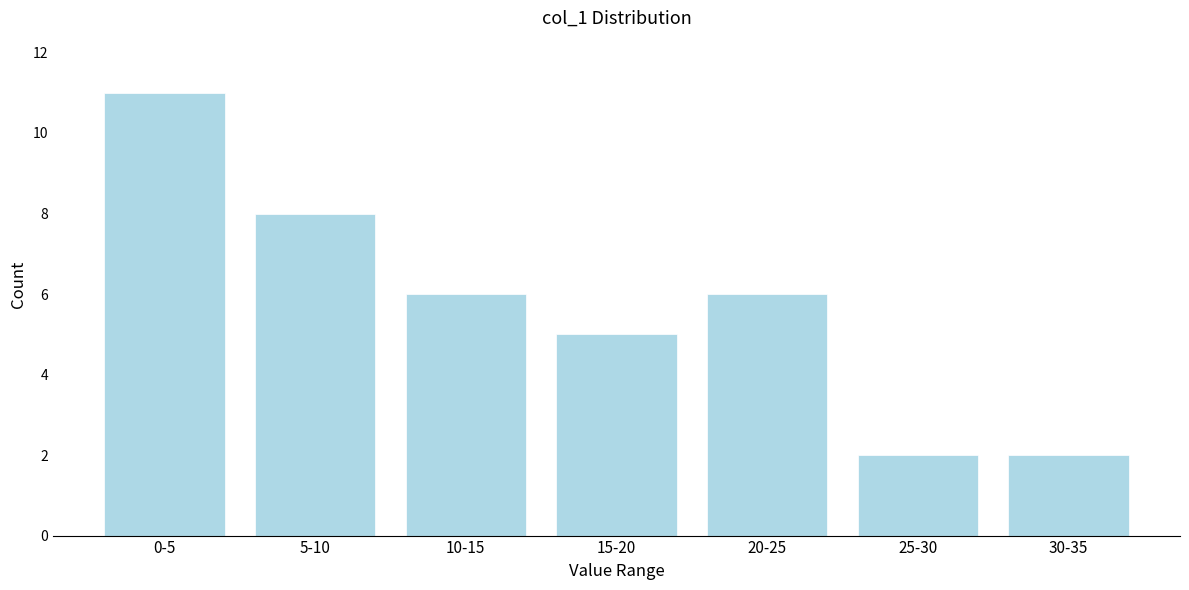

Reading left to right, what are all the values shown in this chart?

11	8	6	5	6	2	2